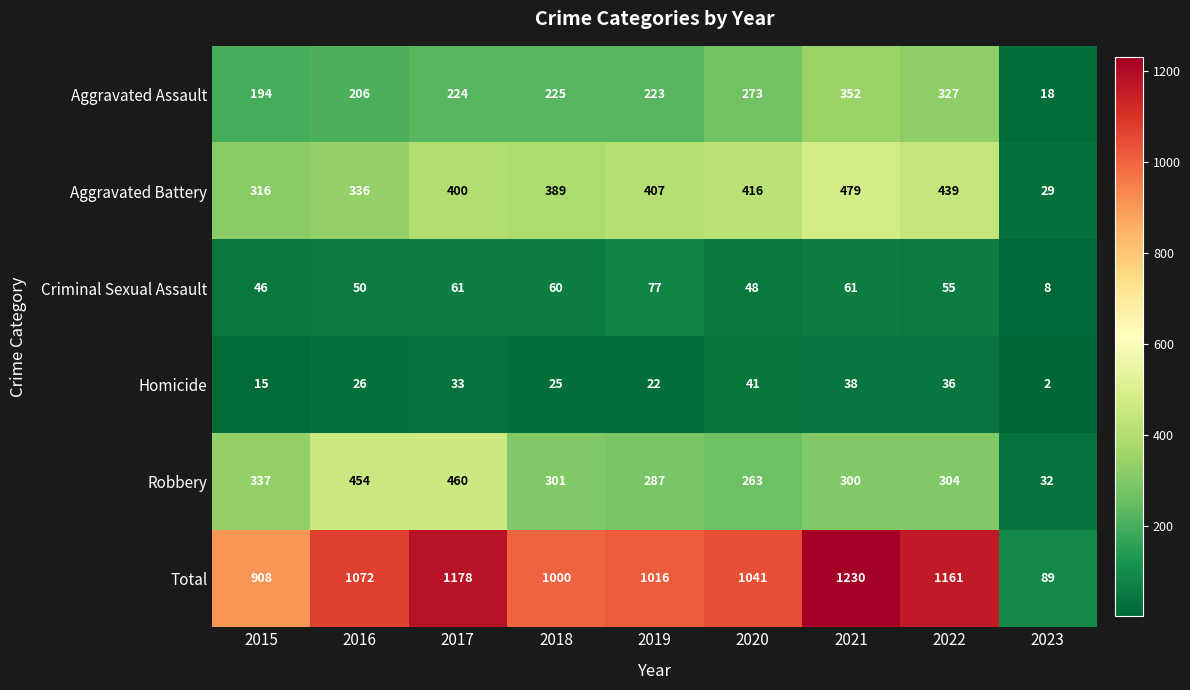

What is the maximum value shown in the chart?

1230